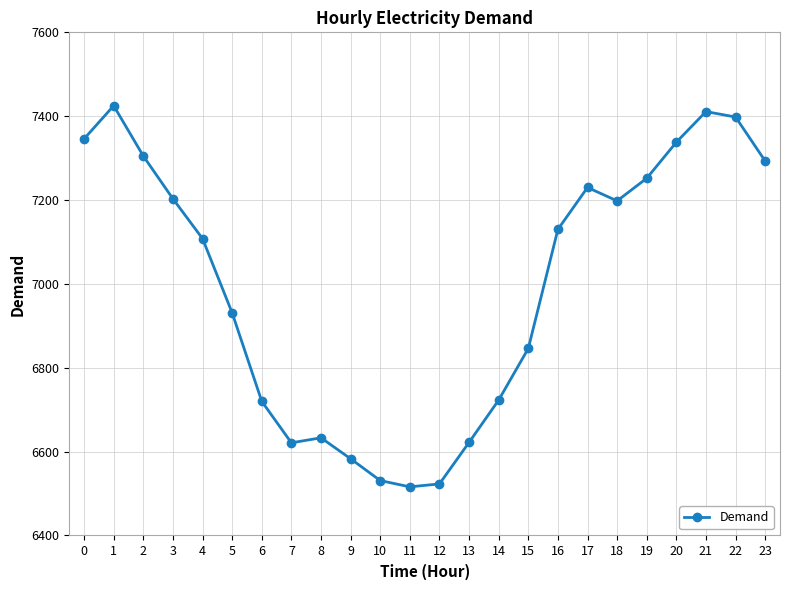

What is the difference between the maximum and minimum values?

909